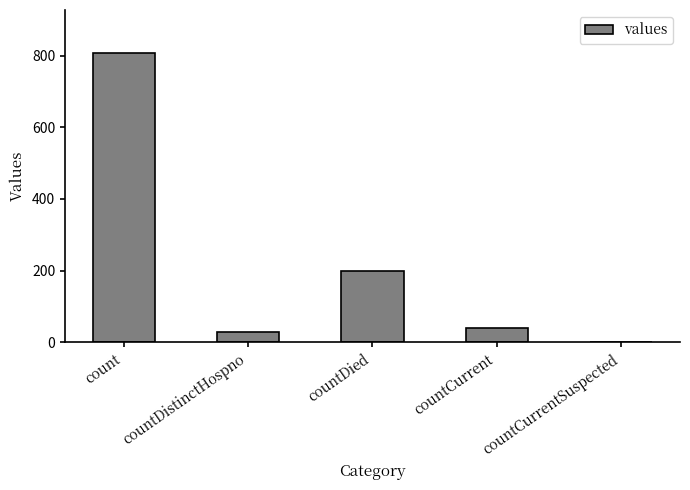

Is it true that the value at countDied is 68?

False